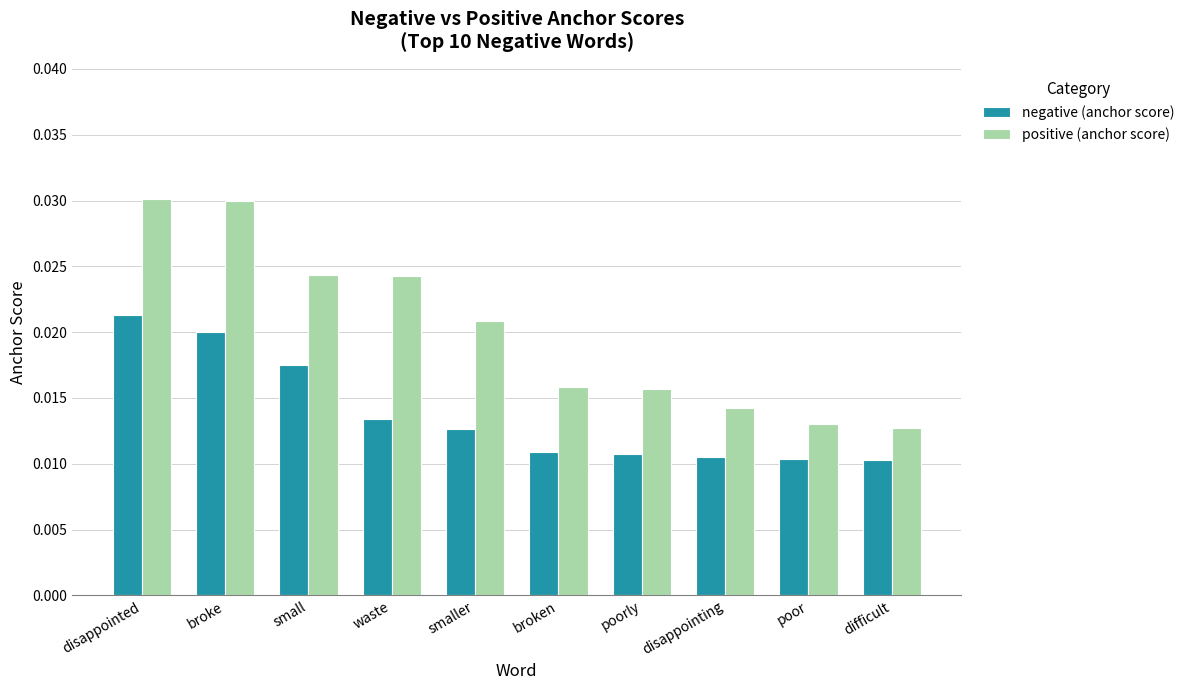

At which category is the sum across all series the highest?

disappointed